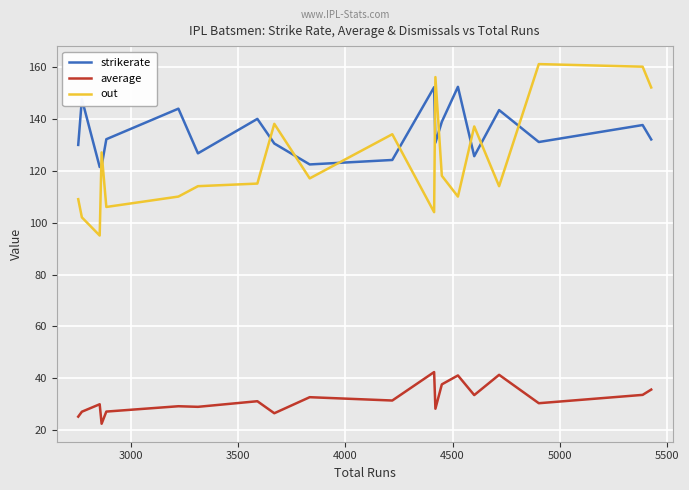

At how many categories does at least one series exceed 41?

20